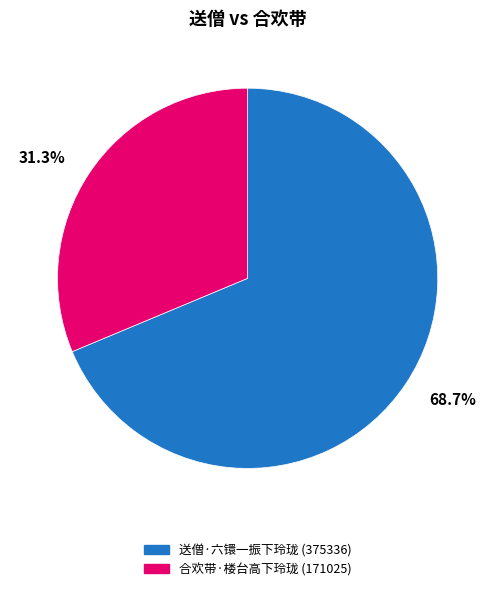

To the nearest percent, what is the combined percentage of 送僧·六镮一振下玲珑 and 合欢带·楼台高下玲珑?

100%